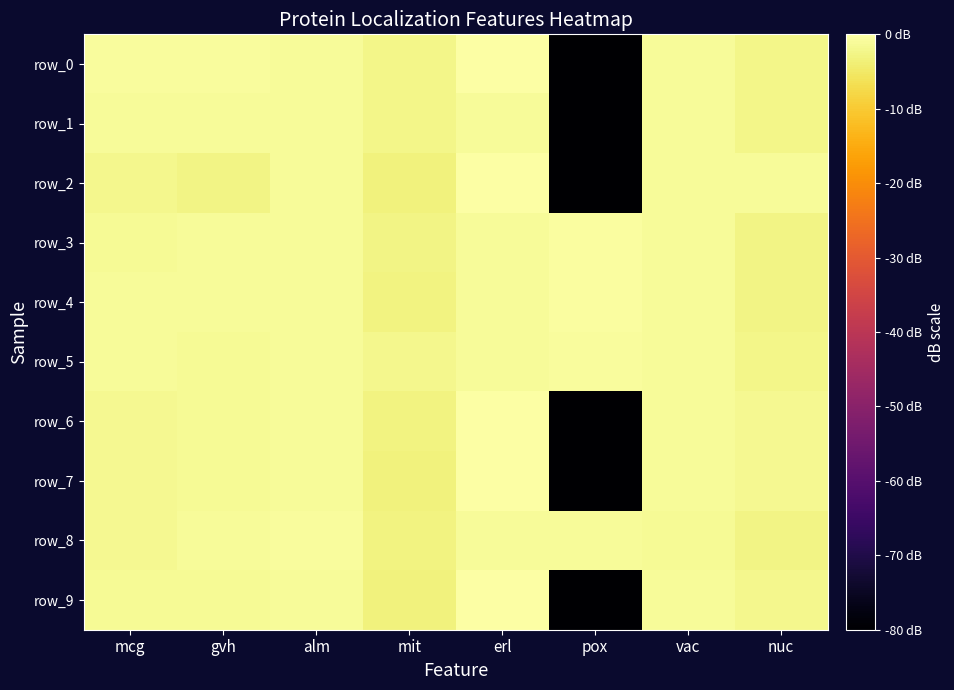

Which series has the largest total across all categories?

row_5